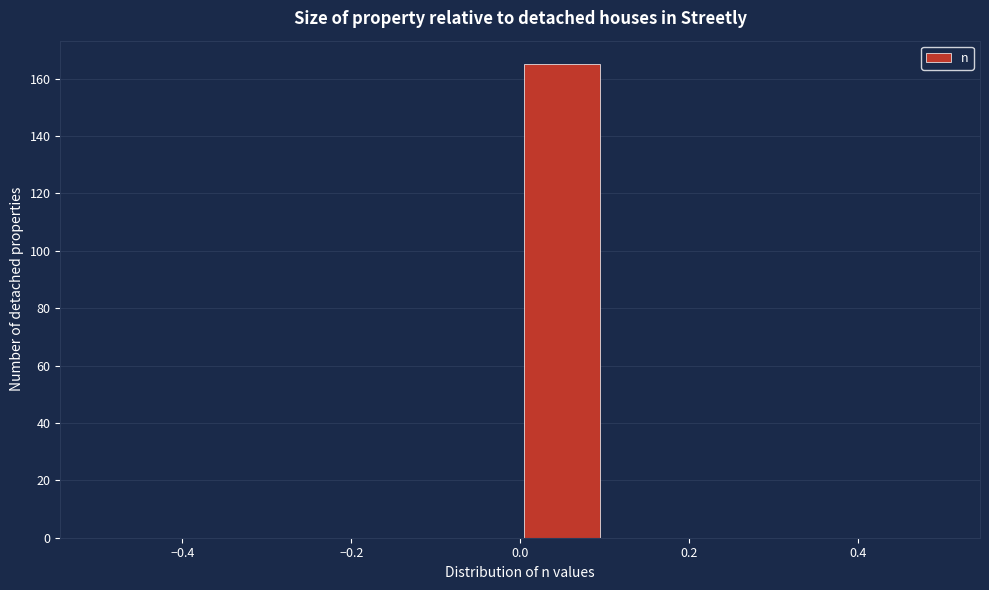

Reading left to right, list every bar in this chart as the range it spans on the x-axis followed by its height. The values are not printed on the chart, so give them approximately, as read against the axis.

-0.5 to -0.4: 0
-0.4 to -0.3: 0
-0.3 to -0.2: 0
-0.2 to -0.1: 0
-0.1 to 0.0: 0
0.0 to 0.1: 166
0.1 to 0.2: 0
0.2 to 0.3: 0
0.3 to 0.4: 0
0.4 to 0.5: 0